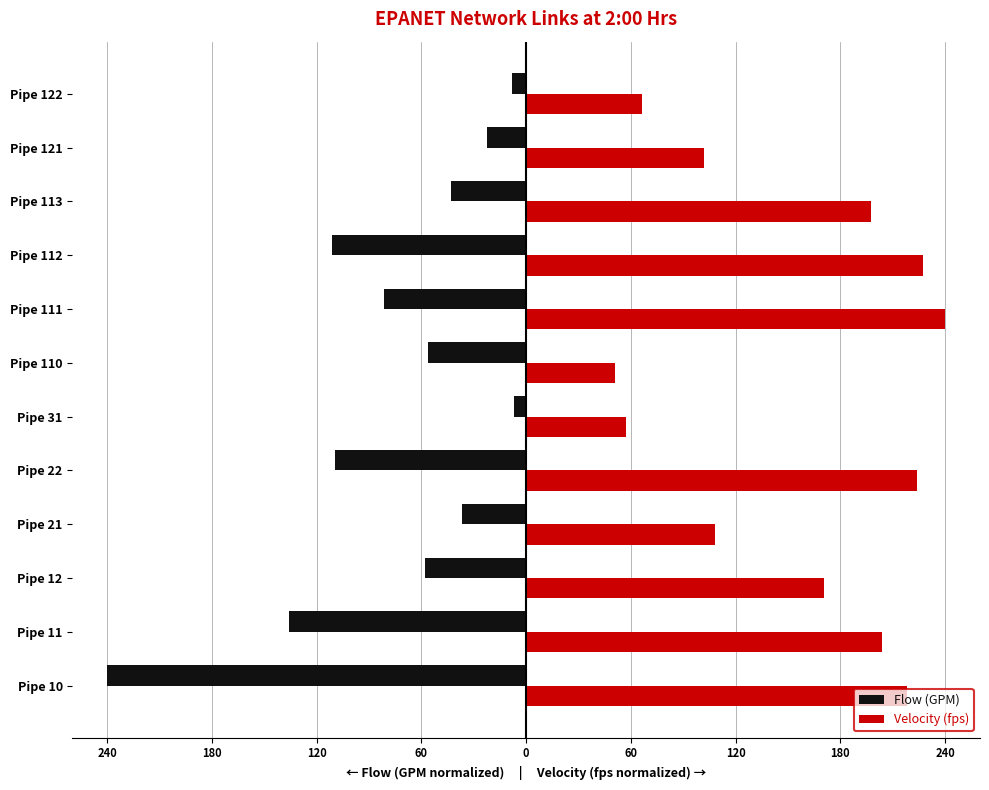

What is the maximum value shown in the chart?

240.0